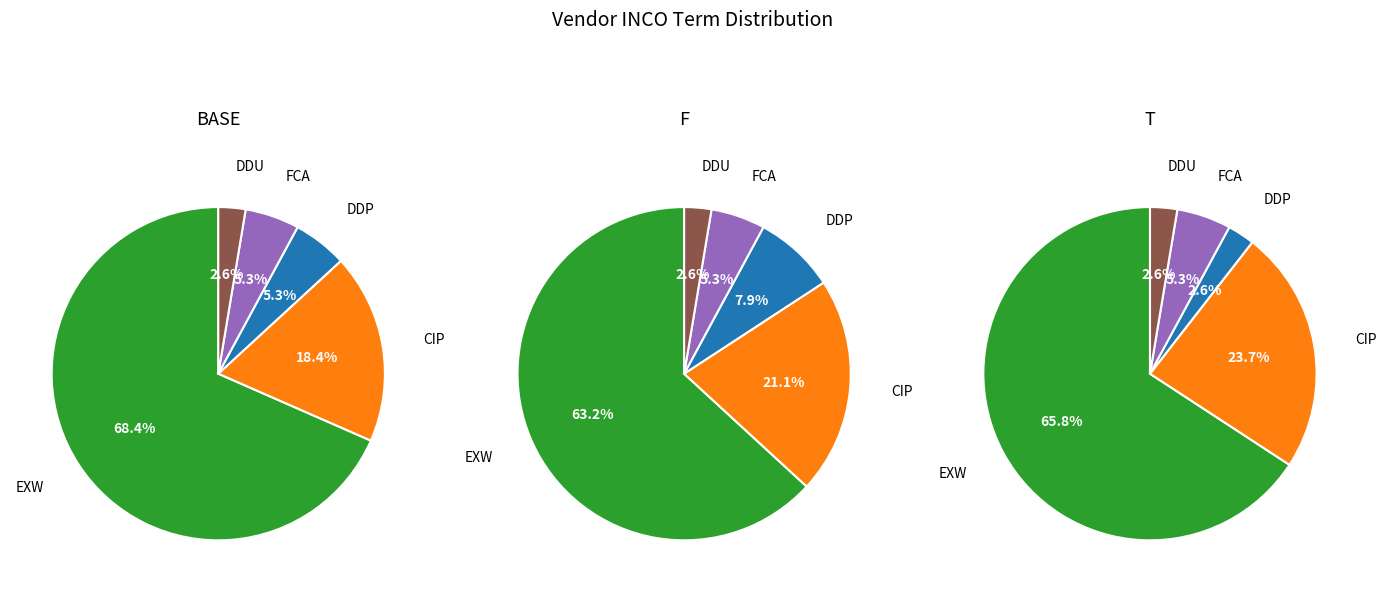

Is it true that CIP is 9% of the pie?

False